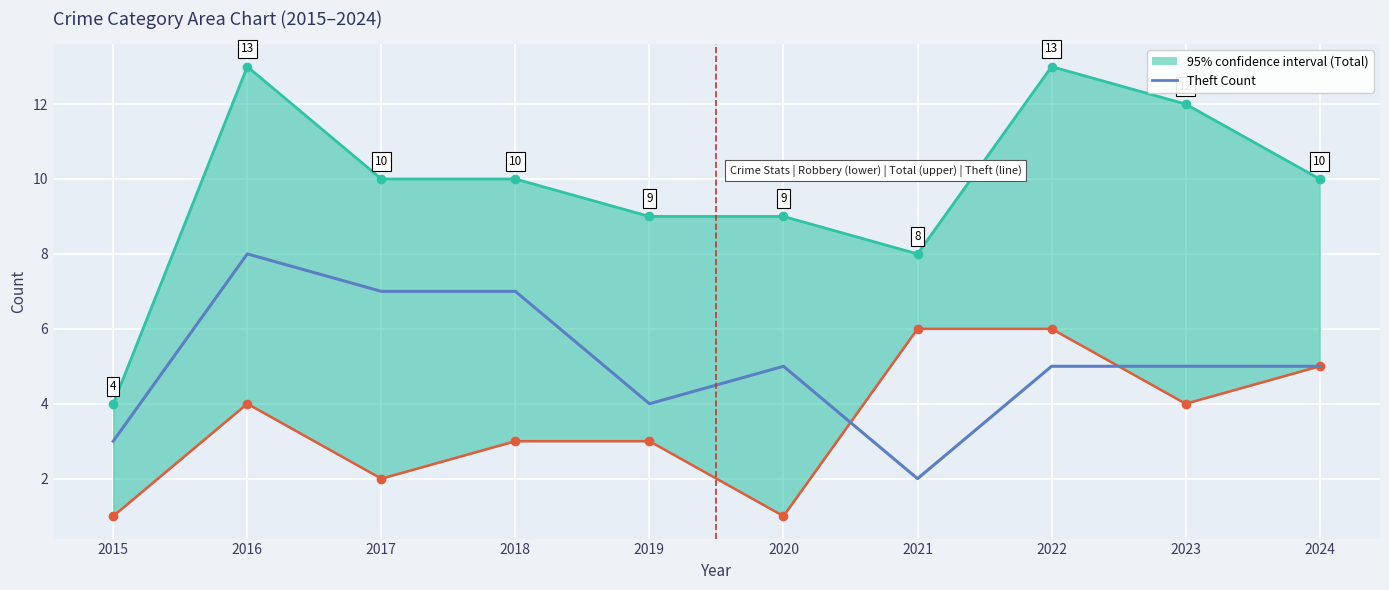

How many points are lower than both their immediate neighbors (excluding endpoints)?

2